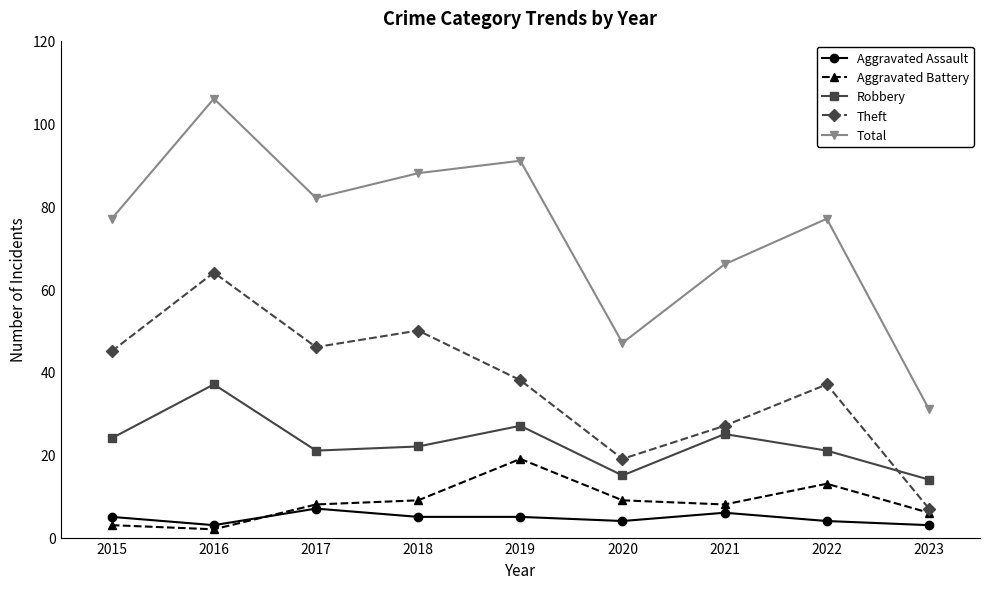

At which category is the sum across all series the highest?

2016